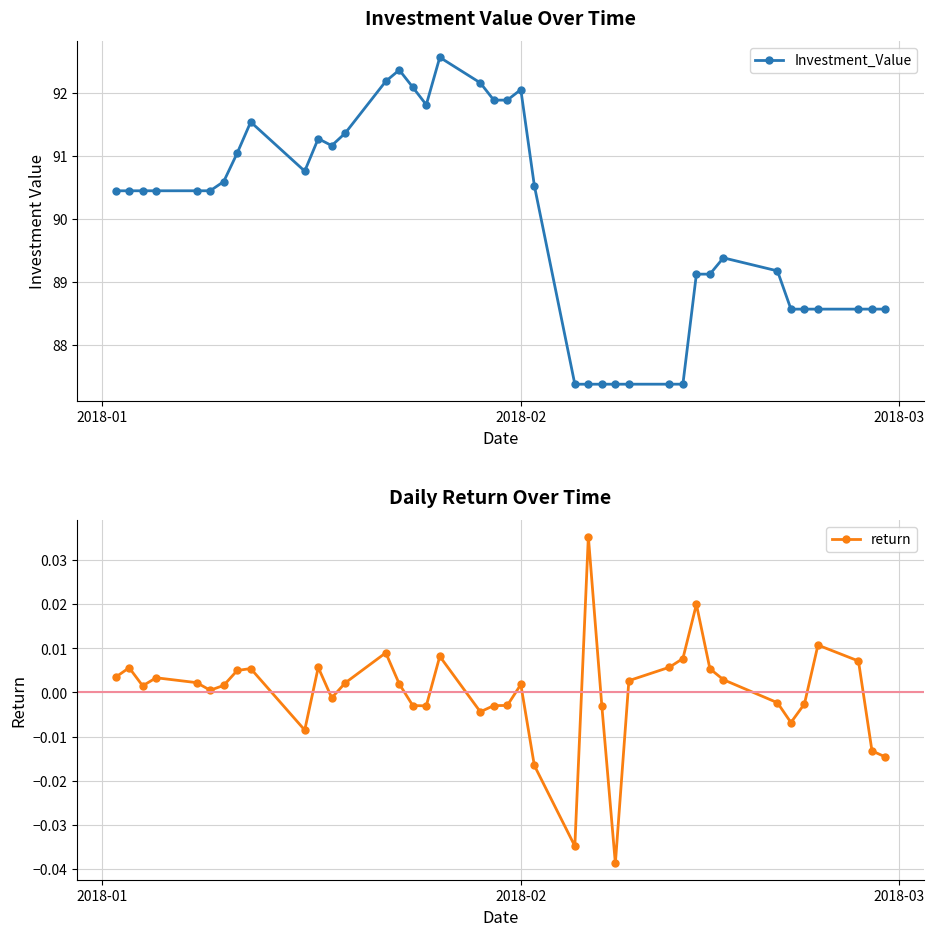

True or false: return has more than 0 points higher than both neighbors.

True